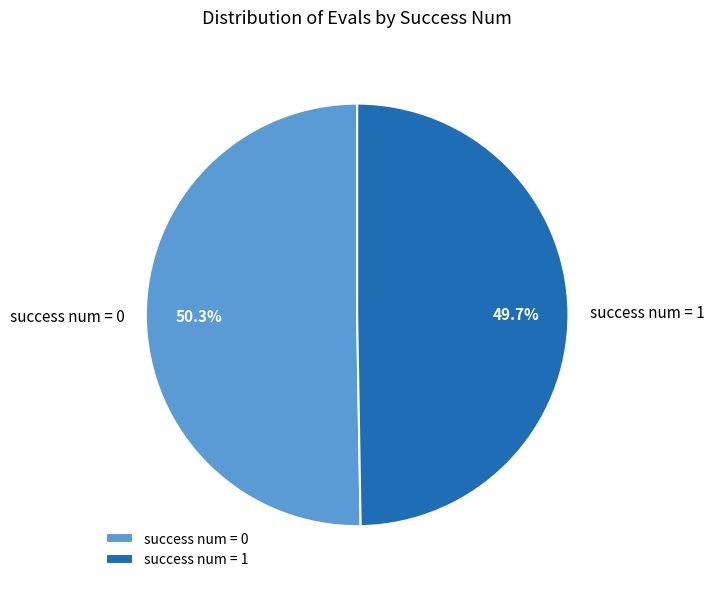

What is the smallest slice in the pie chart?

success num = 1